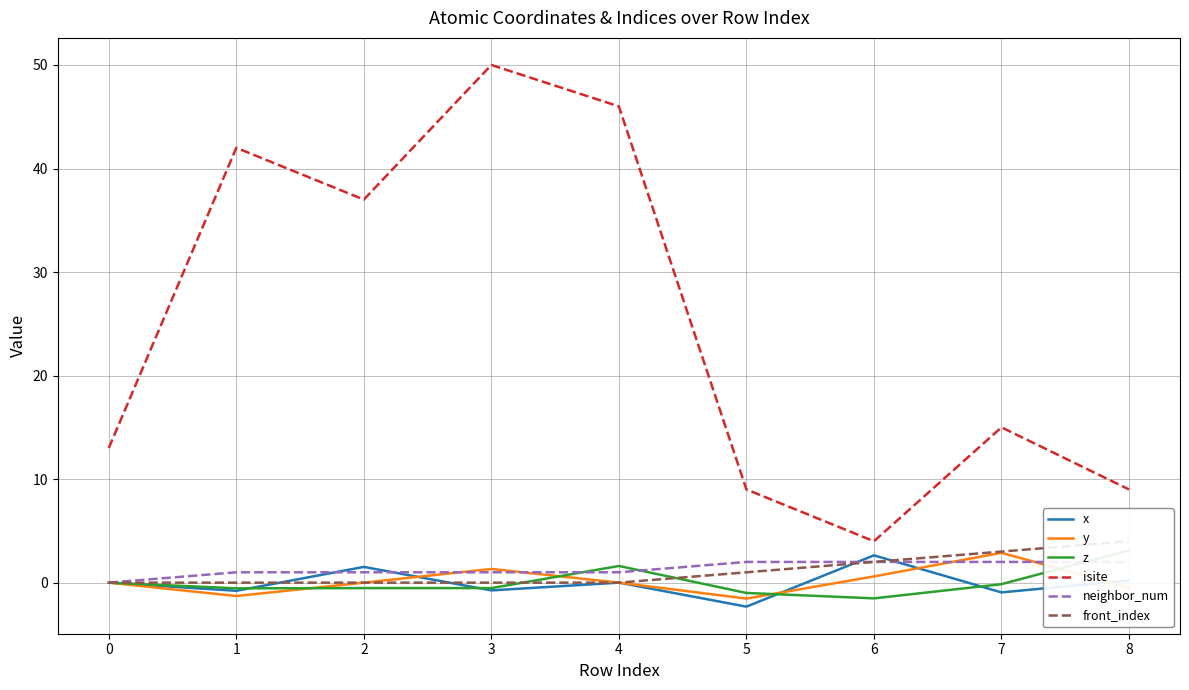

Which series has the largest total across all categories?

isite